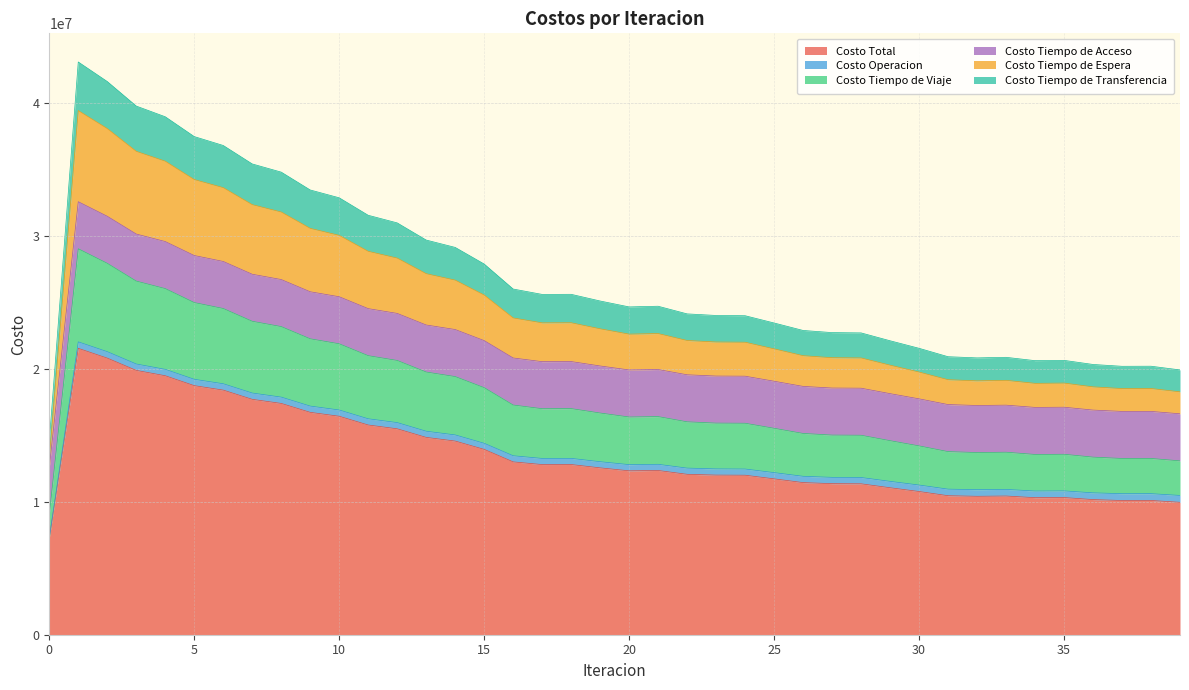

What are all the series names shown in the legend?

Costo Total, Costo Operacion, Costo Tiempo de Viaje, Costo Tiempo de Acceso, Costo Tiempo de Espera, Costo Tiempo de Transferencia